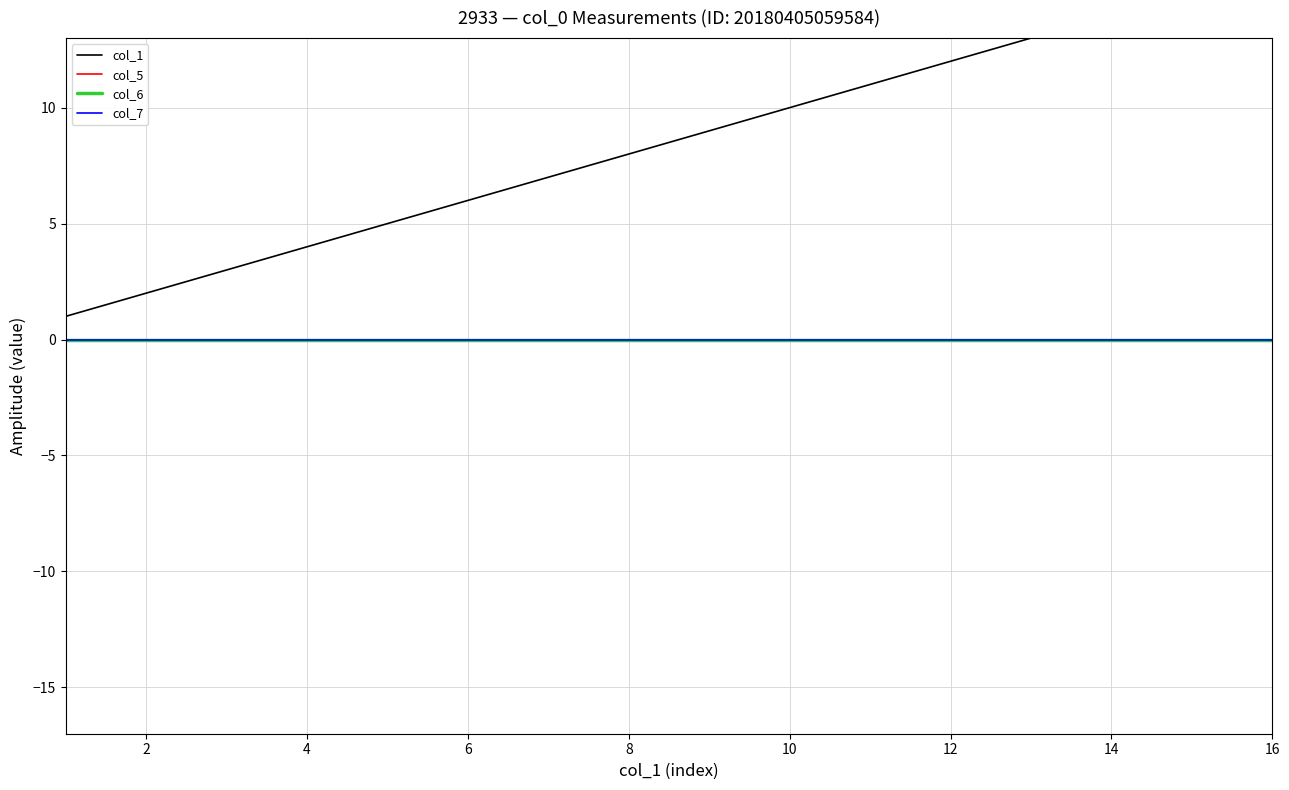

Is the value of col_5 at 12 greater than the value of col_1 at 14?

No